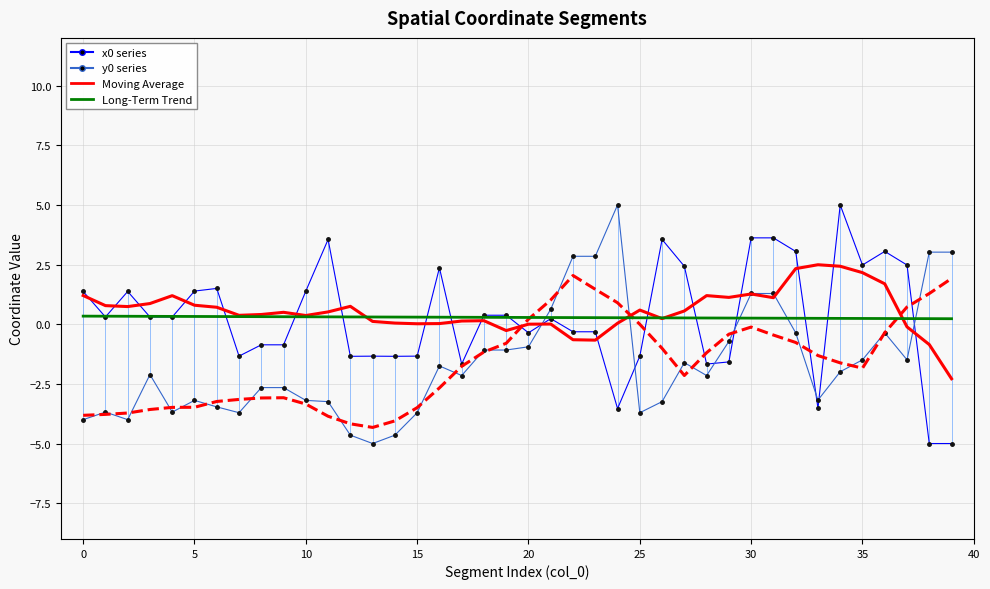

What is the smallest value displayed?

-5.0